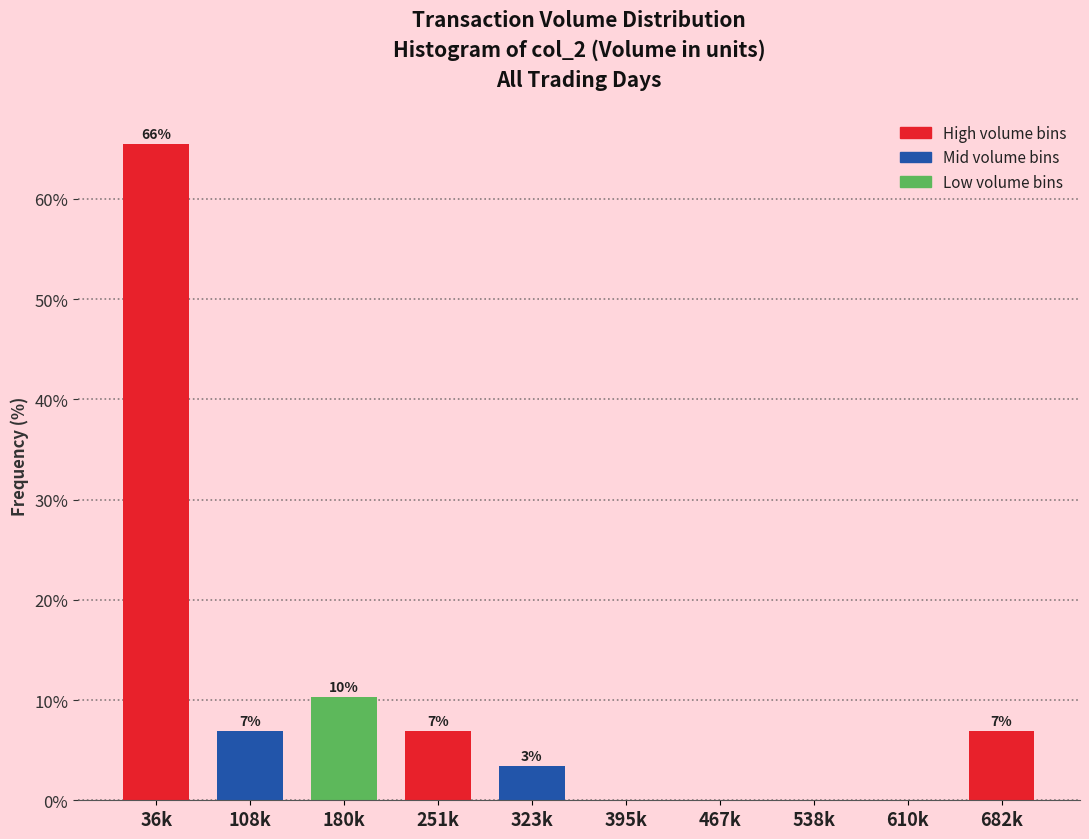

Are the bars horizontal?

No